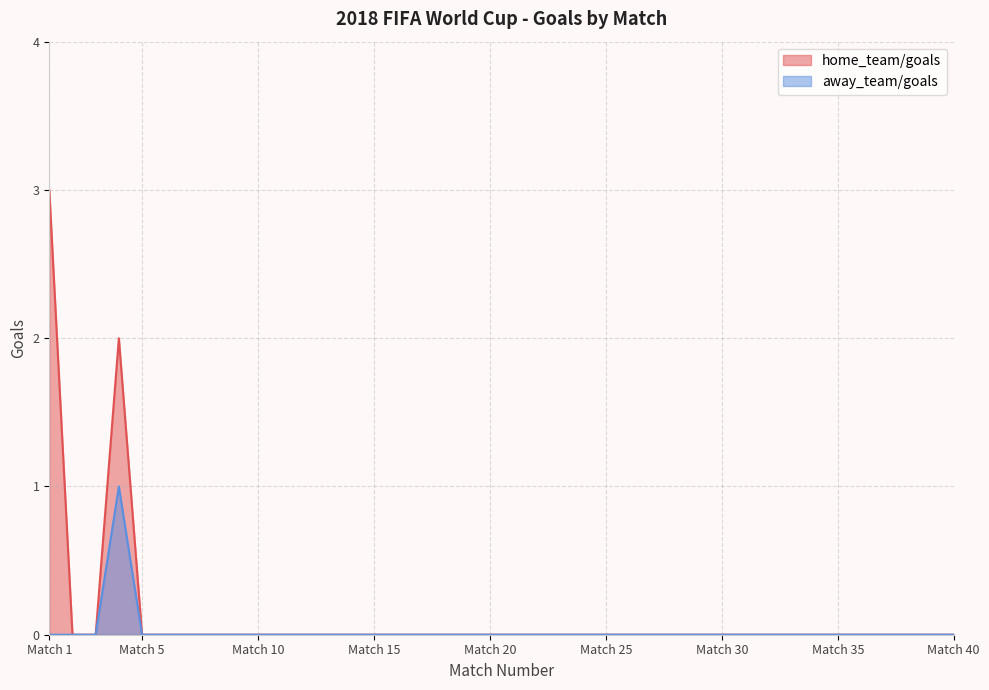

What are all the series names shown in the legend?

home_team/goals, away_team/goals